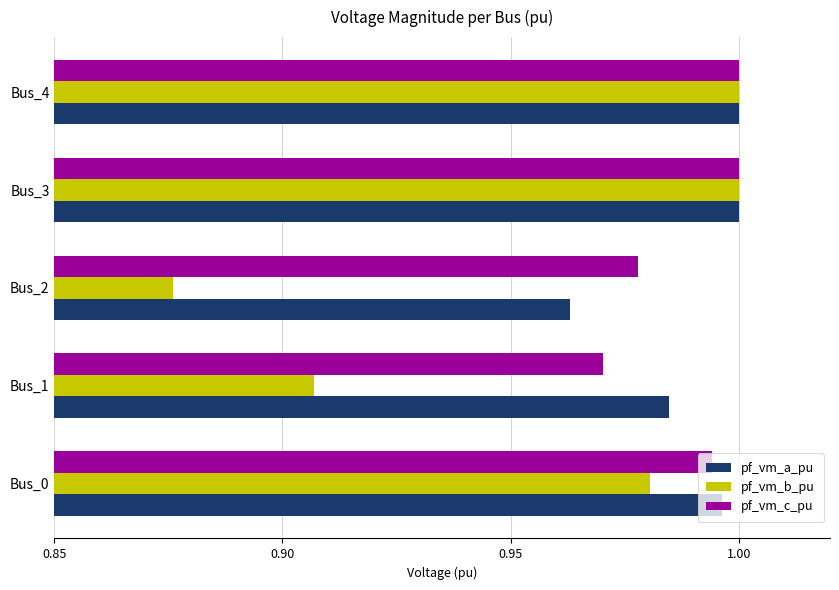

How many series are shown in this chart?

3